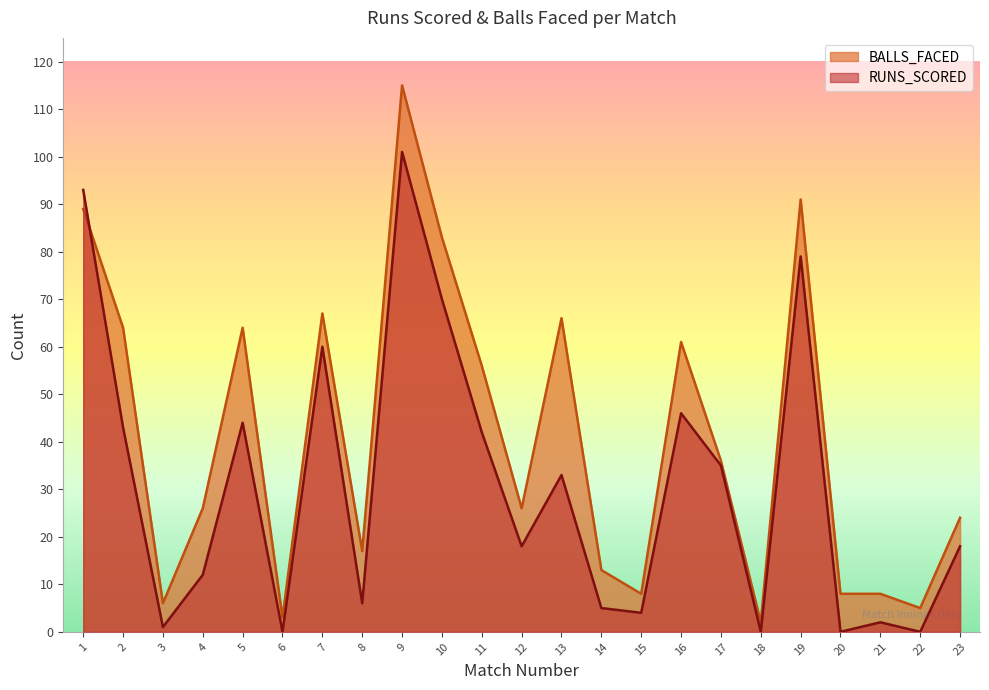

Which has a higher value, 23 or 16?

16